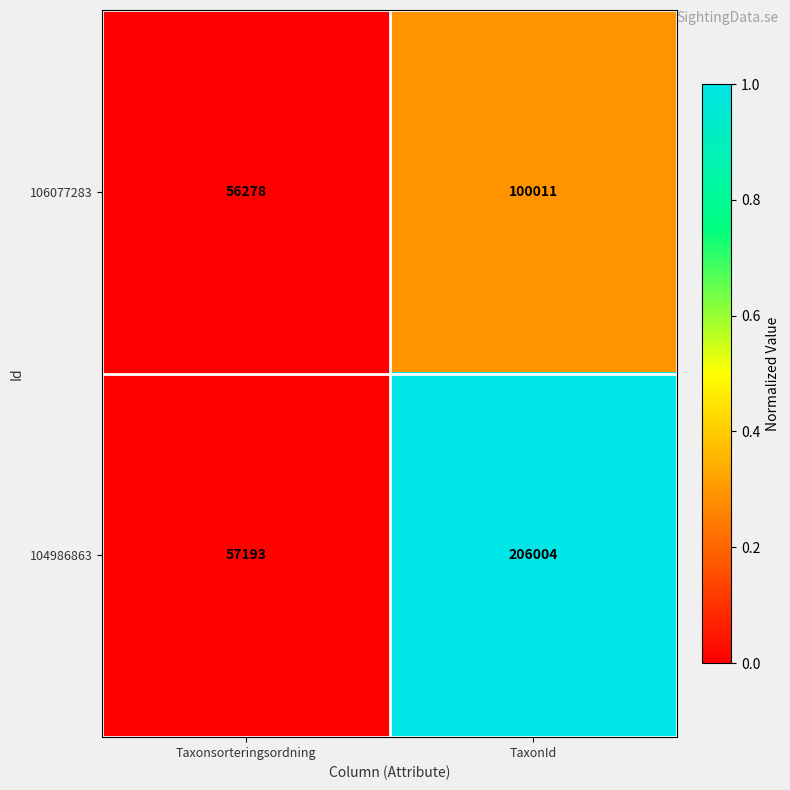

Rank the series by their average value, from highest to lowest.

104986863, 106077283